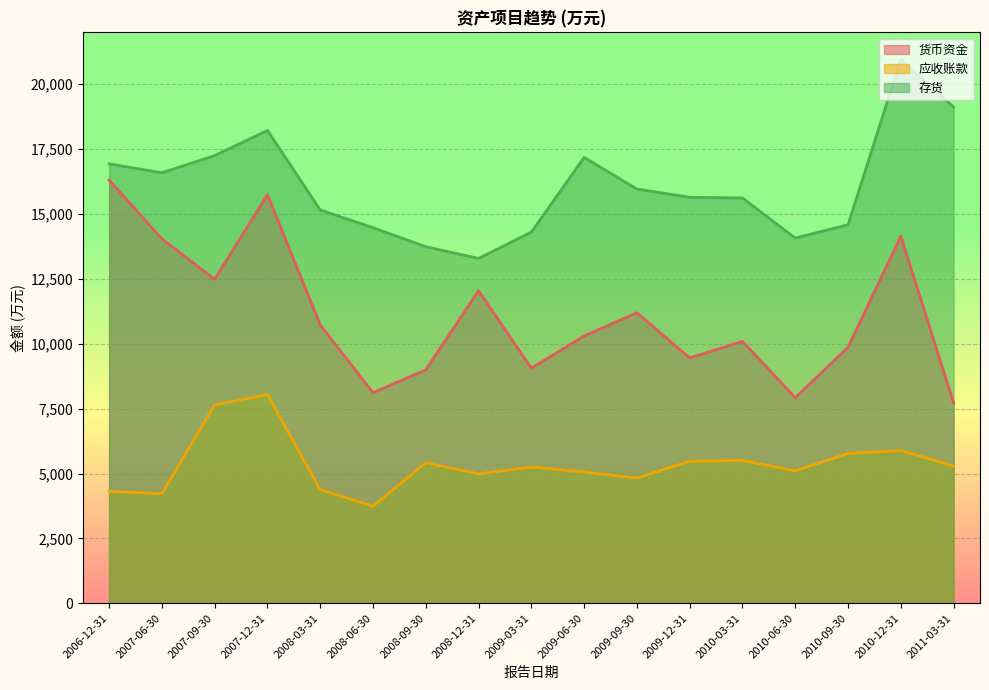

What is the difference between the maximum and minimum values in the 存货 series?

7677